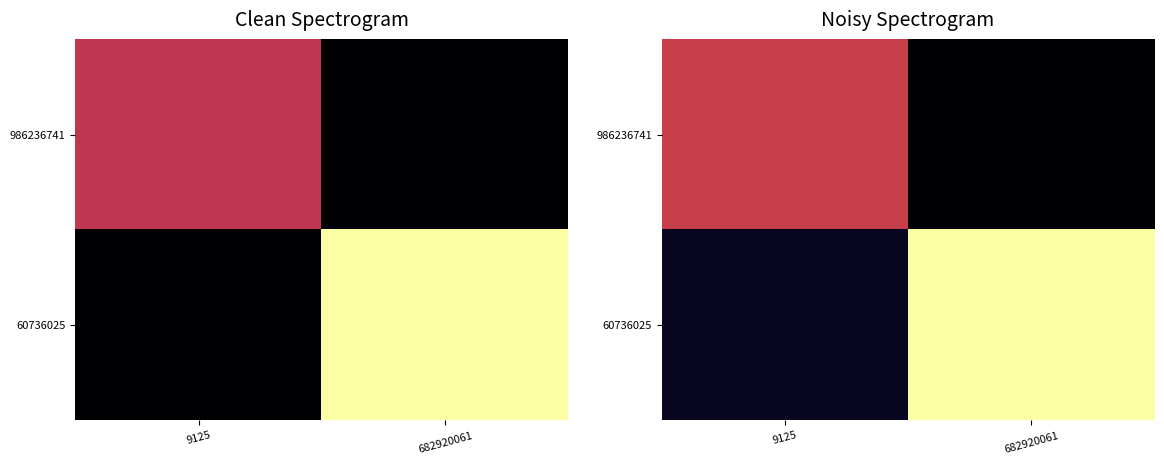

How many distinct data groups are displayed?

2